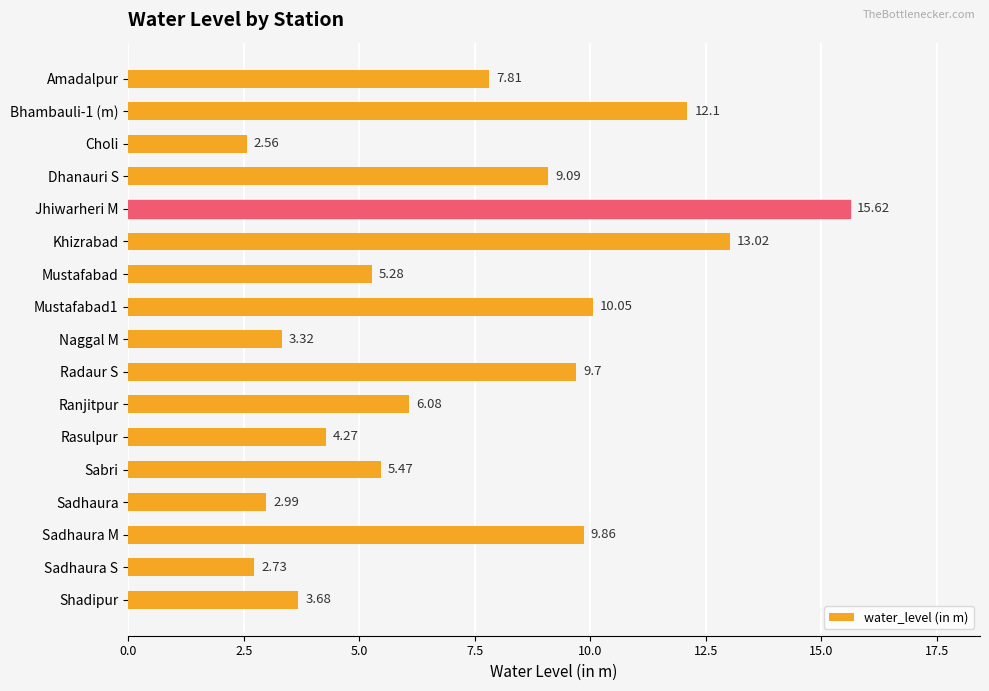

At which label is the value closest to 9?

Dhanauri S